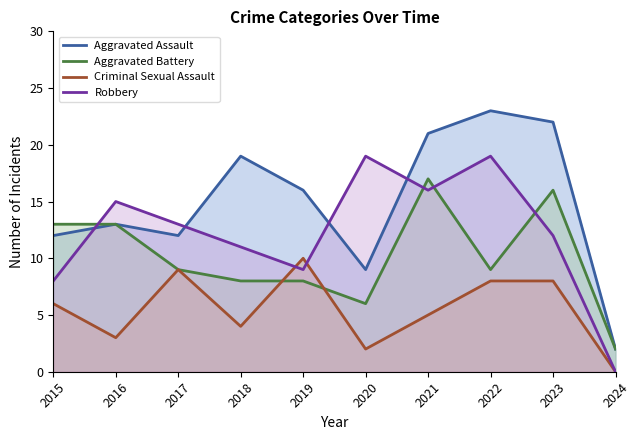

At which category does the chart reach its peak across all series?

2022